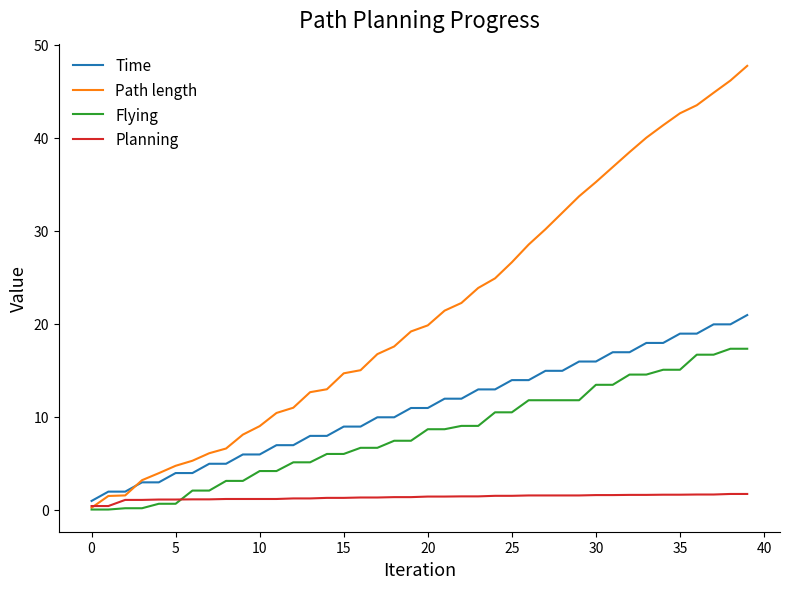

Rank the series by their maximum value, from highest to lowest.

Path length, Time, Flying, Planning